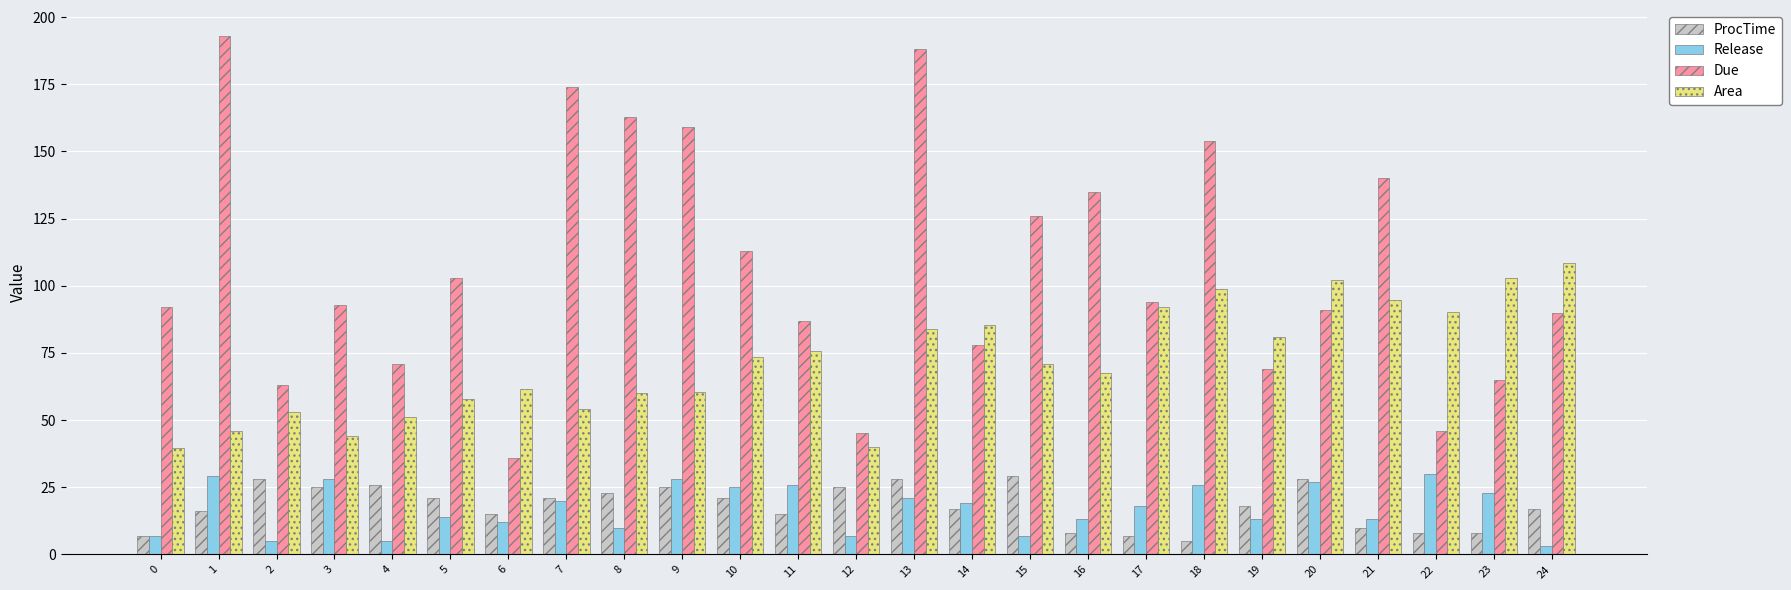

How many bars are there in each group?

4